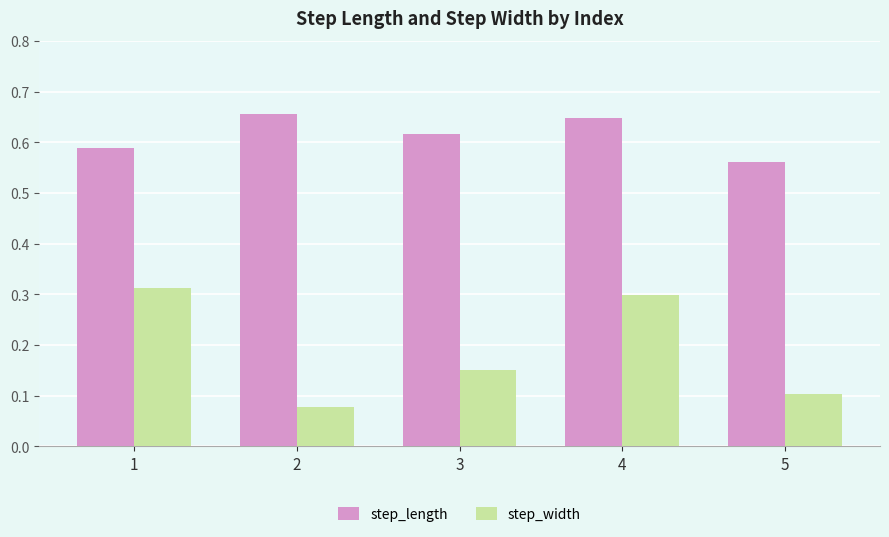

Is it true that step_width equals 0.1 at 5?

True